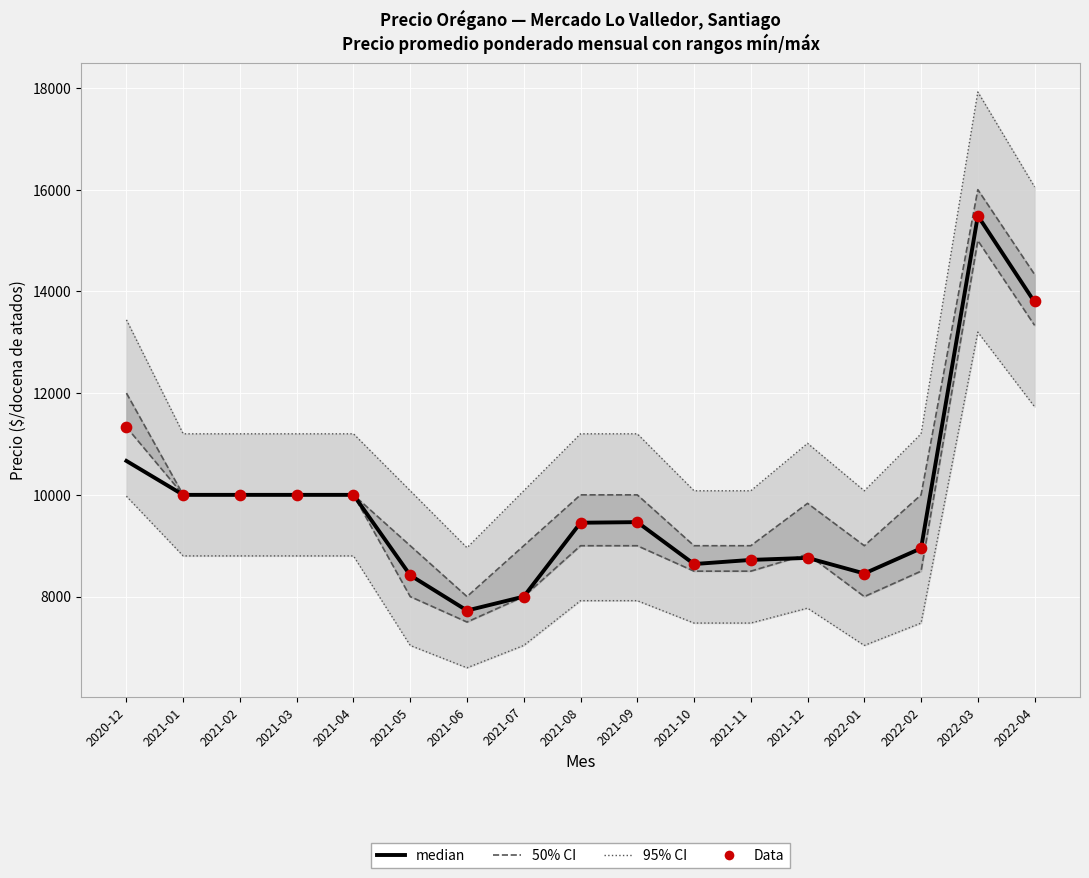

At which category is the sum across all series the highest?

2022-03